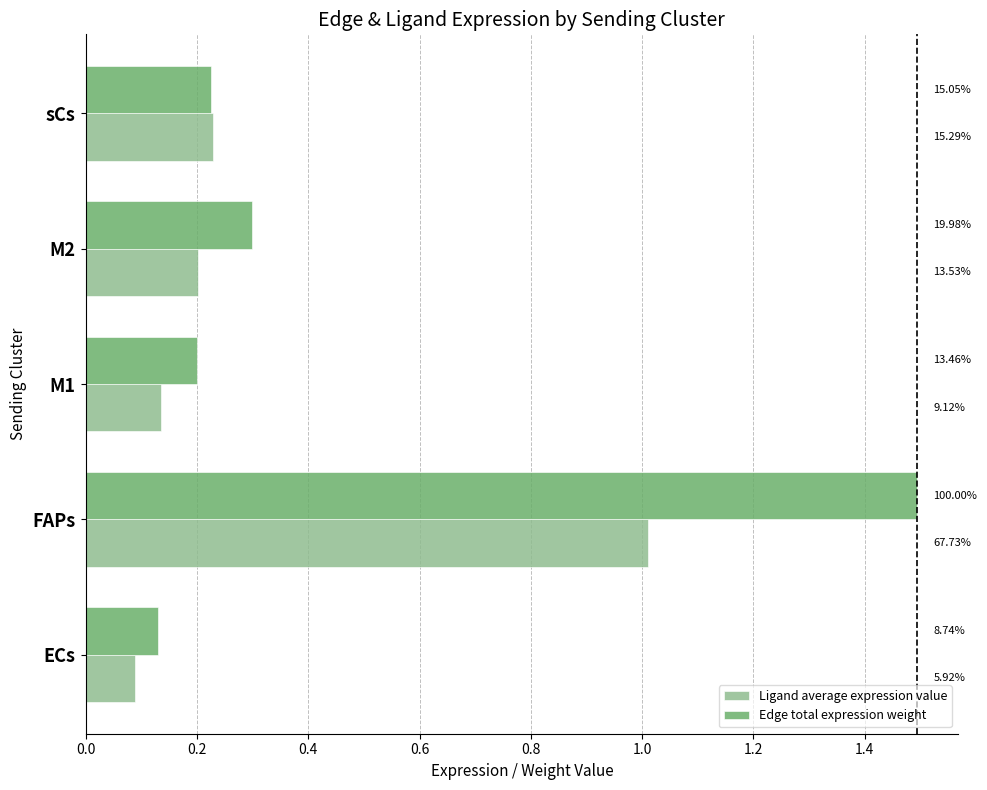

What are all the series names shown in the legend?

Ligand average expression value, Edge total expression weight